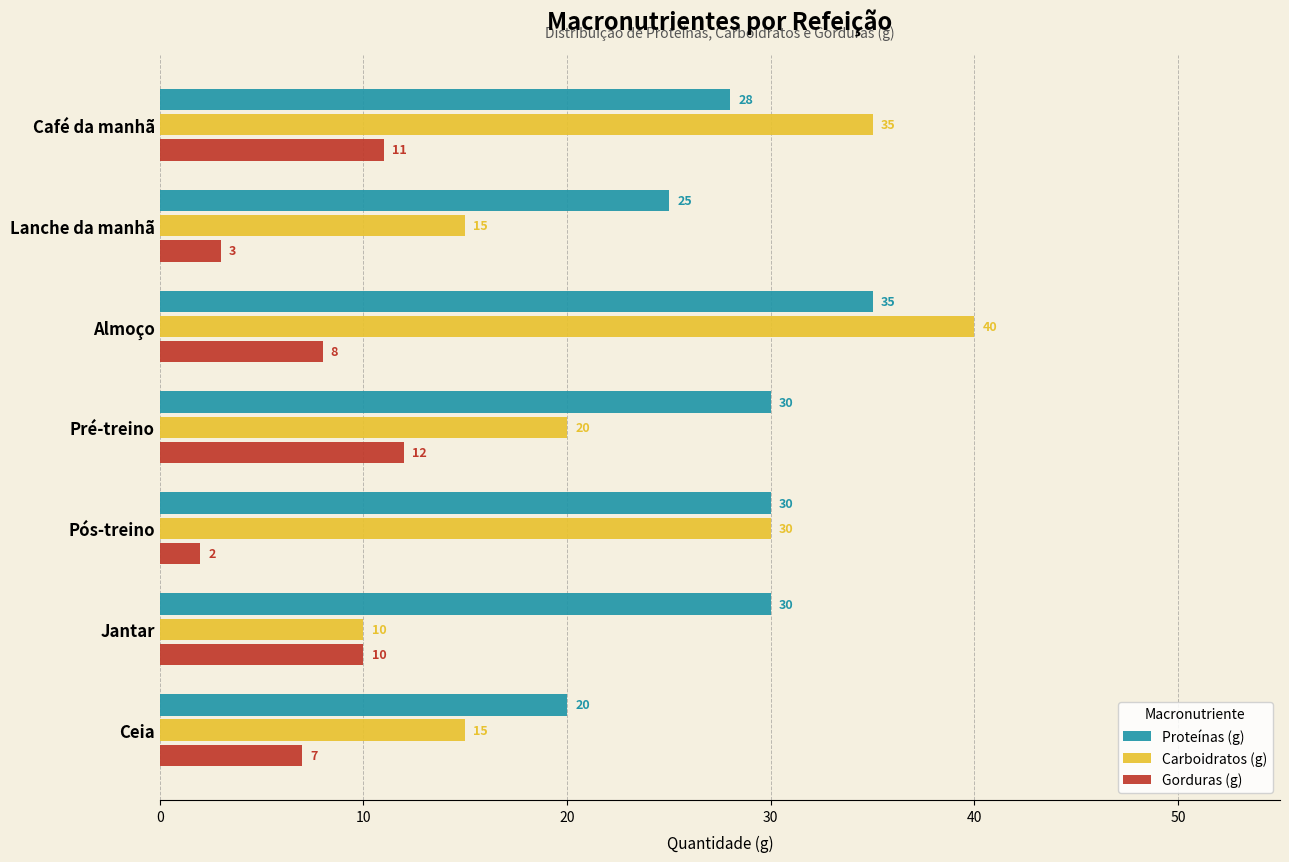

Rank the series by their average value, from highest to lowest.

Proteínas (g), Carboidratos (g), Gorduras (g)